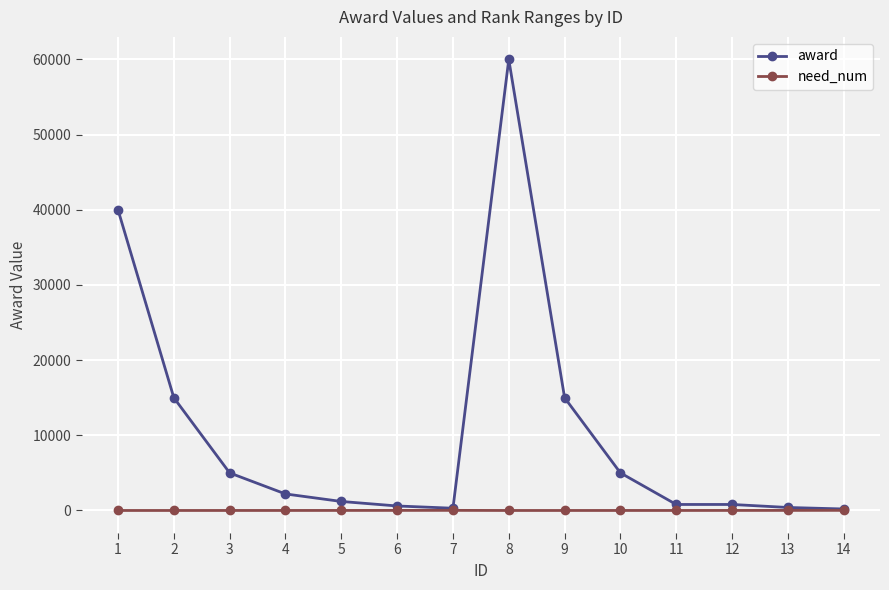

Is the value of award at 6 greater than the value of need_num at 2?

Yes